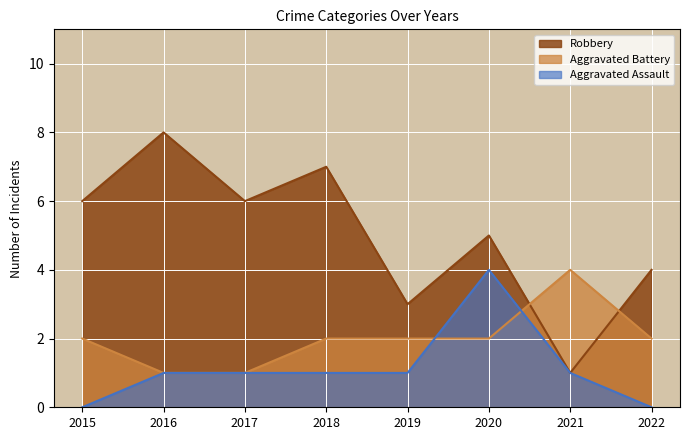

What value does the Robbery series have at 2021?

1